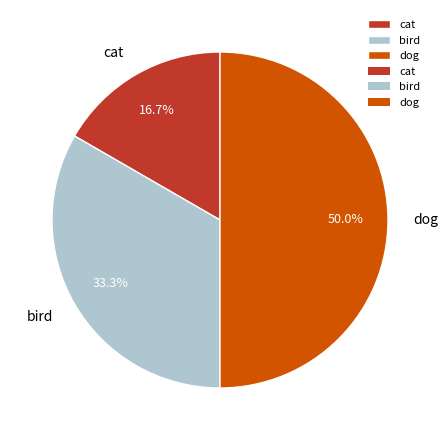

Is bird the majority of the pie?

No